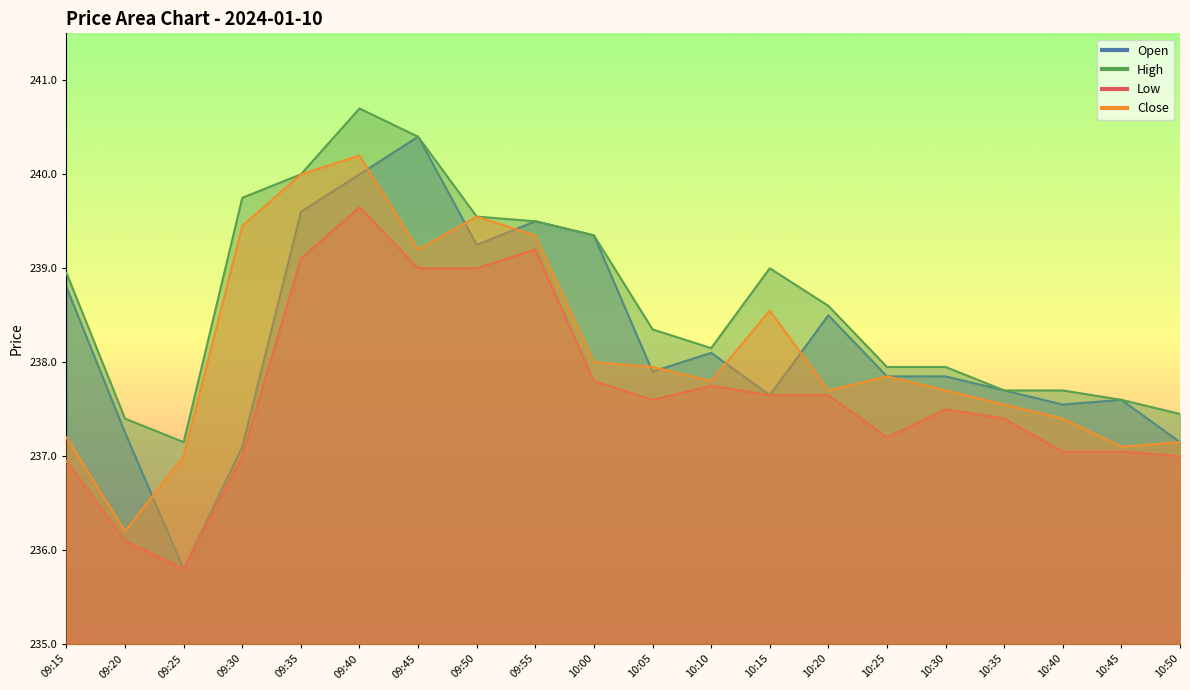

Reading left to right, what are all the values shown in this chart?

Open: 09:15=238.8	09:20=237.2	09:25=235.8	09:30=237.1	09:35=239.6	09:40=240.0	09:45=240.4	09:50=239.2	09:55=239.5	10:00=239.3	10:05=237.9	10:10=238.1	10:15=237.7	10:20=238.5	10:25=237.8	10:30=237.8	10:35=237.7	10:40=237.6	10:45=237.6	10:50=237.2
High: 09:15=238.9	09:20=237.4	09:25=237.2	09:30=239.8	09:35=240.0	09:40=240.7	09:45=240.4	09:50=239.6	09:55=239.5	10:00=239.3	10:05=238.3	10:10=238.2	10:15=239.0	10:20=238.6	10:25=237.9	10:30=237.9	10:35=237.7	10:40=237.7	10:45=237.6	10:50=237.4
Low: 09:15=236.9	09:20=236.1	09:25=235.8	09:30=237.0	09:35=239.1	09:40=239.7	09:45=239.0	09:50=239.0	09:55=239.2	10:00=237.8	10:05=237.6	10:10=237.8	10:15=237.7	10:20=237.7	10:25=237.2	10:30=237.5	10:35=237.4	10:40=237.1	10:45=237.1	10:50=237.0
Close: 09:15=237.2	09:20=236.2	09:25=237.0	09:30=239.4	09:35=240.0	09:40=240.2	09:45=239.2	09:50=239.6	09:55=239.3	10:00=238.0	10:05=237.9	10:10=237.8	10:15=238.6	10:20=237.7	10:25=237.8	10:30=237.7	10:35=237.6	10:40=237.4	10:45=237.1	10:50=237.2